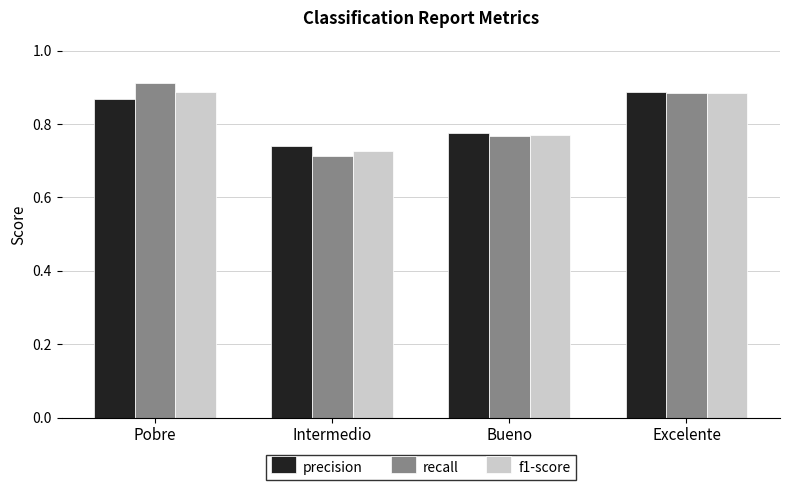

The value of f1-score at Pobre is 0.9. True or false?

True